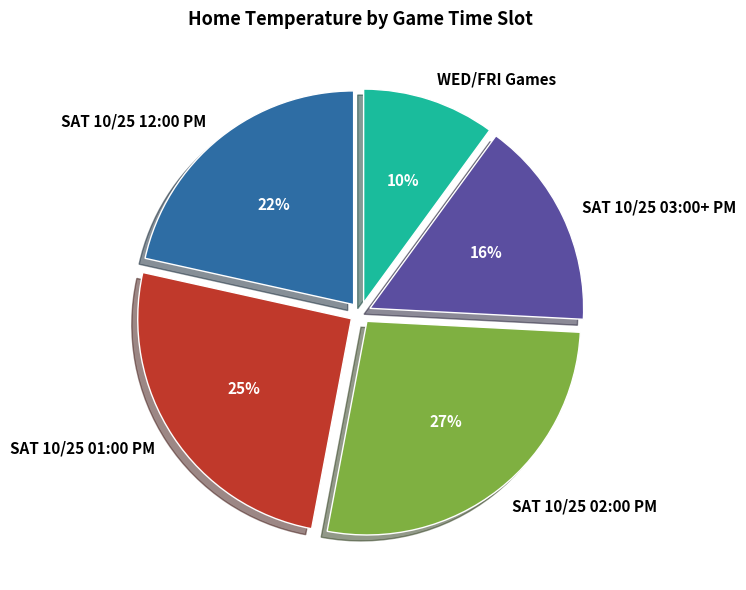

To the nearest percent, what percentage of the pie is SAT 10/25 03:00+ PM?

16%